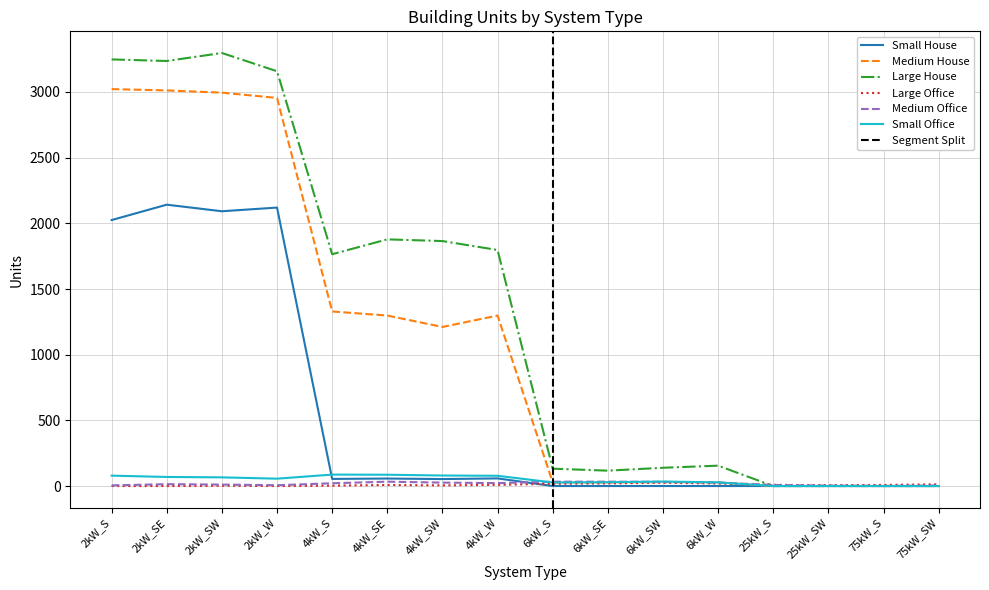

What position from the right is 6kW_SE?

7